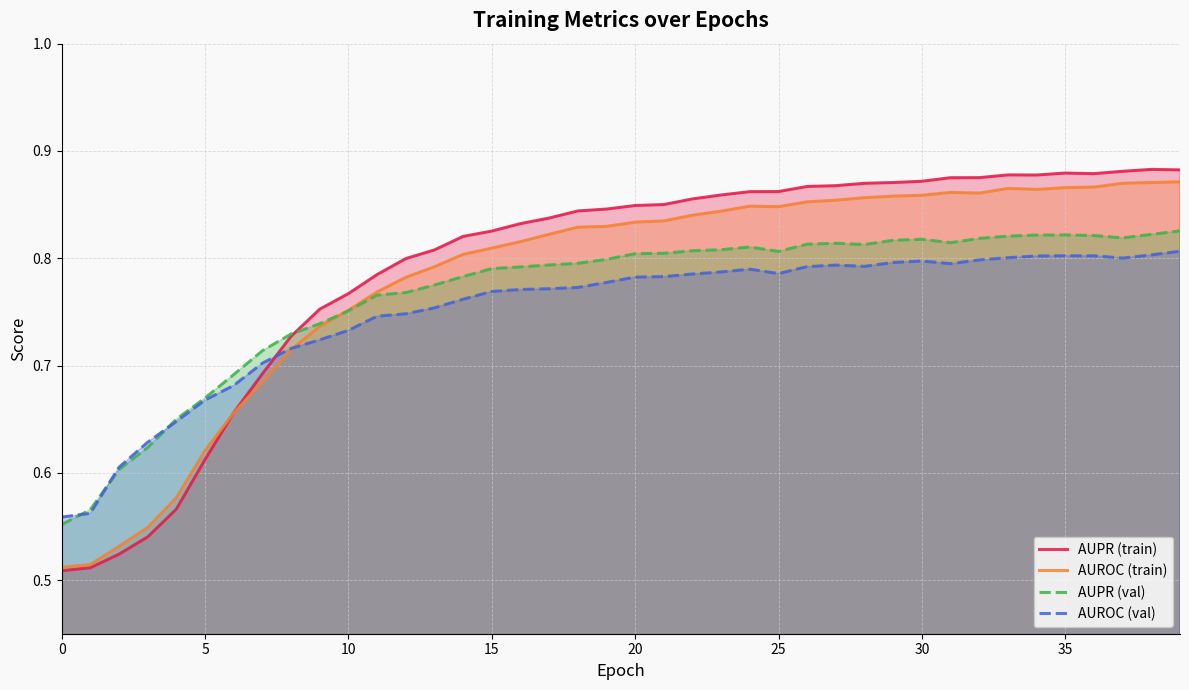

Which series has the widest spread of values?

AUPR (train)